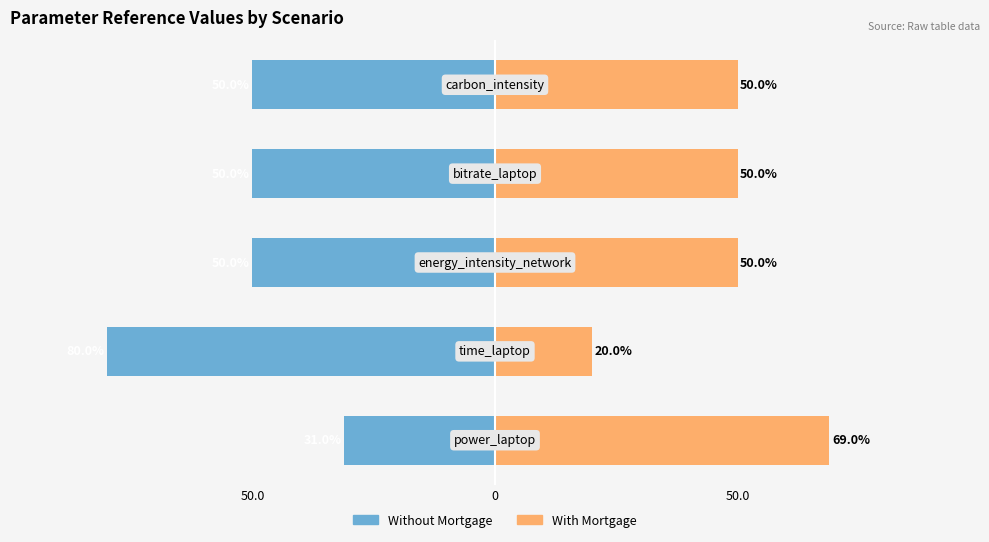

How many bars are there in total?

10